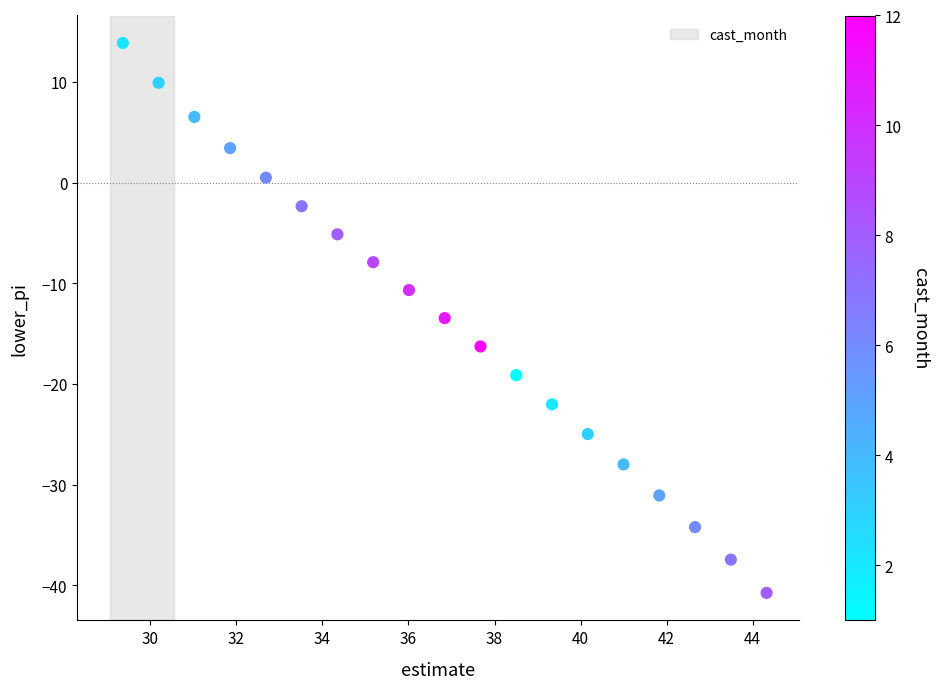

What is the range of Y values (max minus min)?

54.6